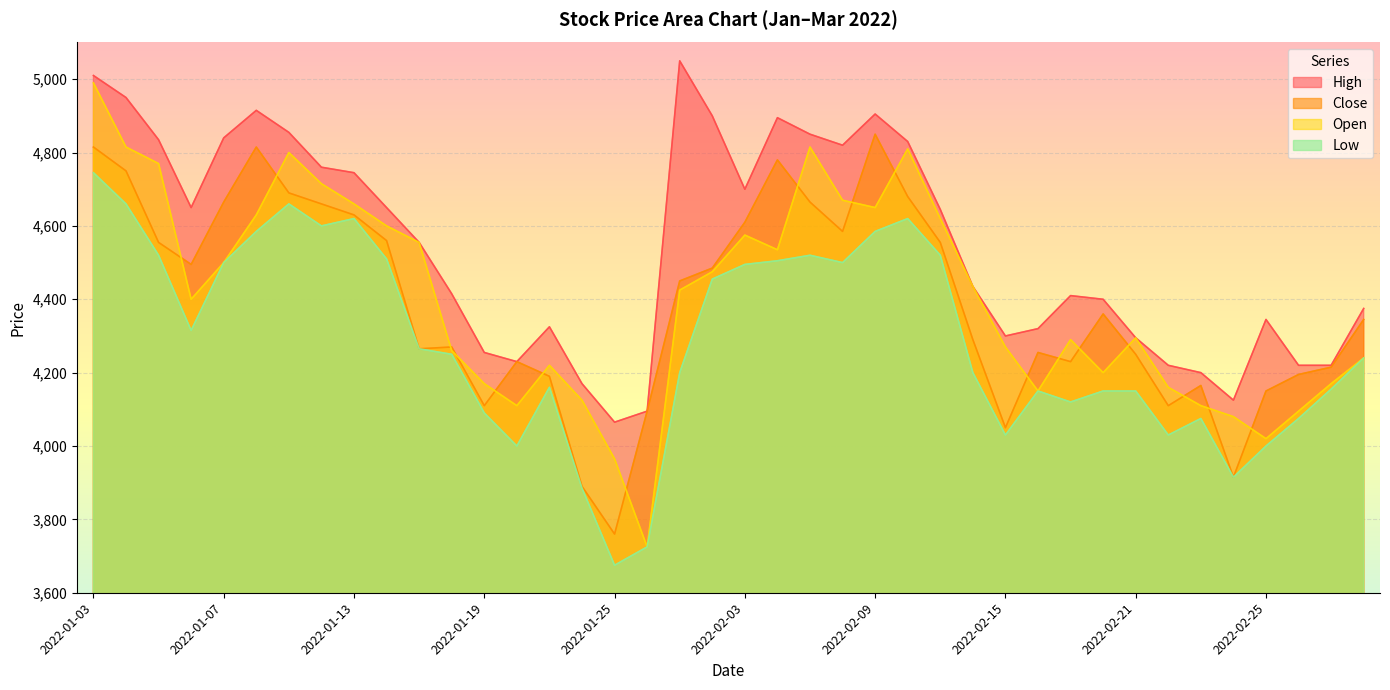

After their last crossing, which series has the higher values: Close or Open?

Close